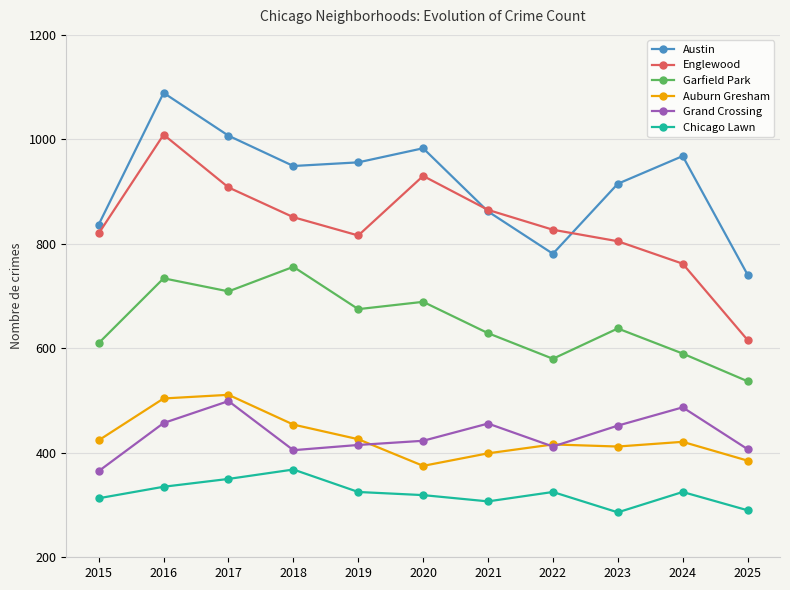

Is the value of Auburn Gresham at 2023 greater than the value of Austin at 2016?

No